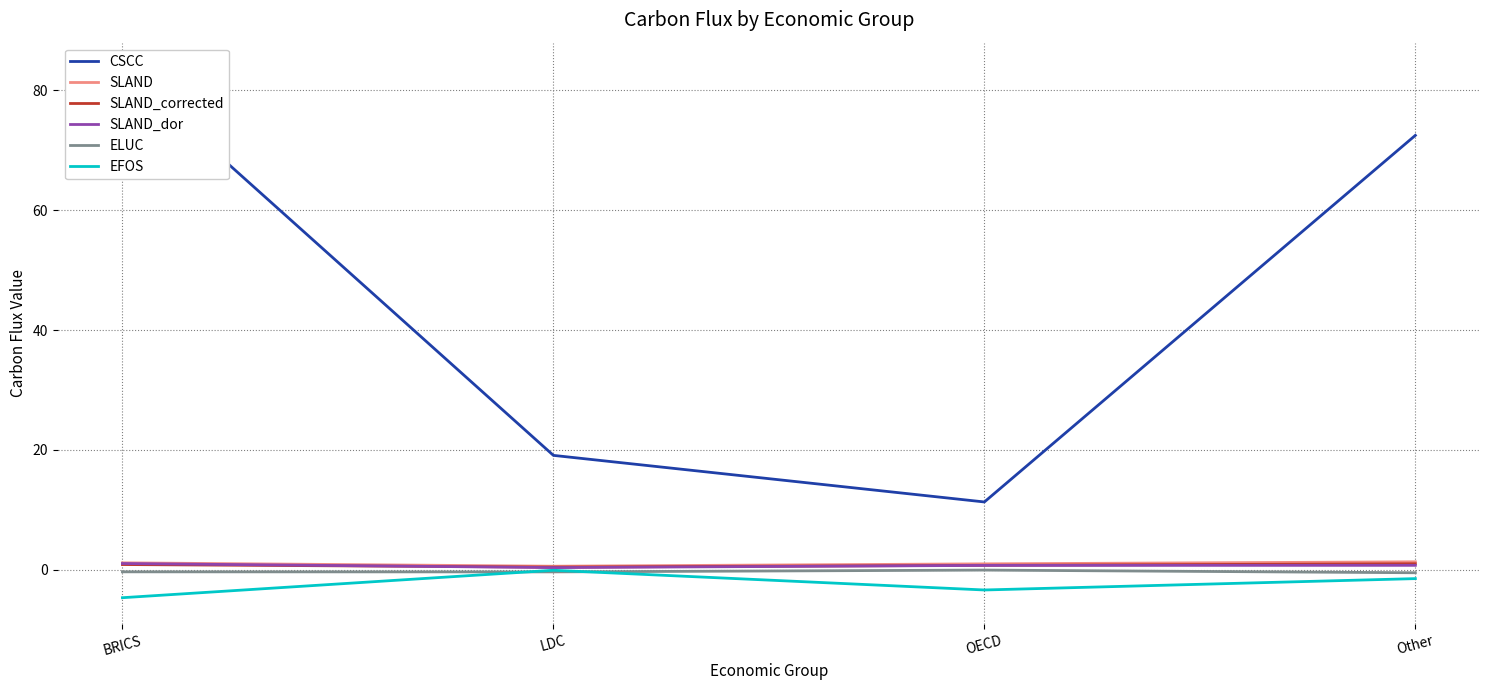

What are all the series names shown in the legend?

CSCC, SLAND, SLAND_corrected, SLAND_dor, ELUC, EFOS